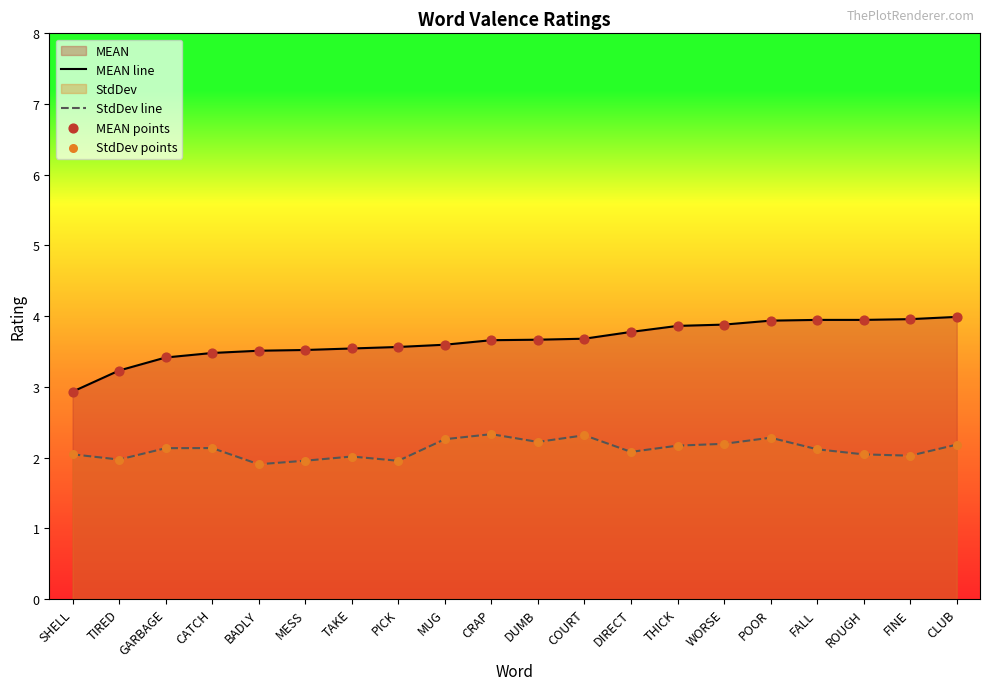

What is the total value across all series at CRAP?

6.0